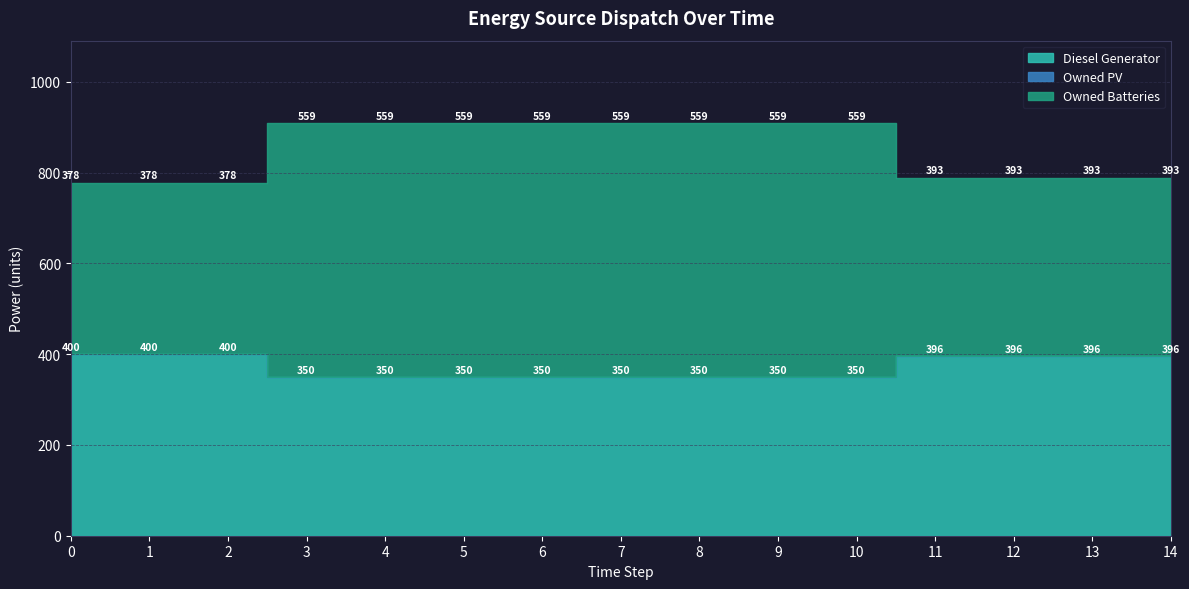

What is the average value of the Owned Batteries series?

479